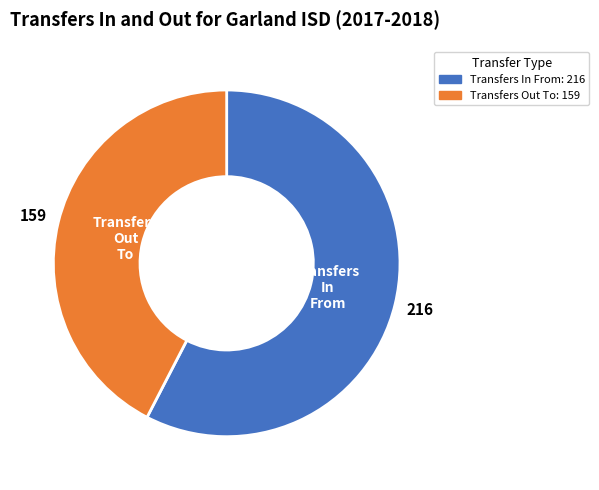

Count the number of slices in the pie.

2